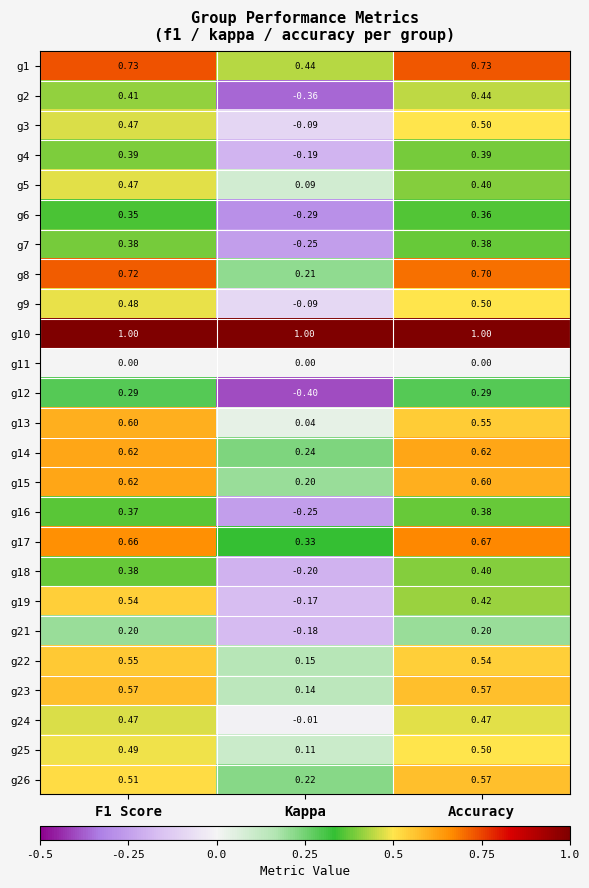

Is the value of g12 at F1 Score greater than the value of g10 at Accuracy?

No